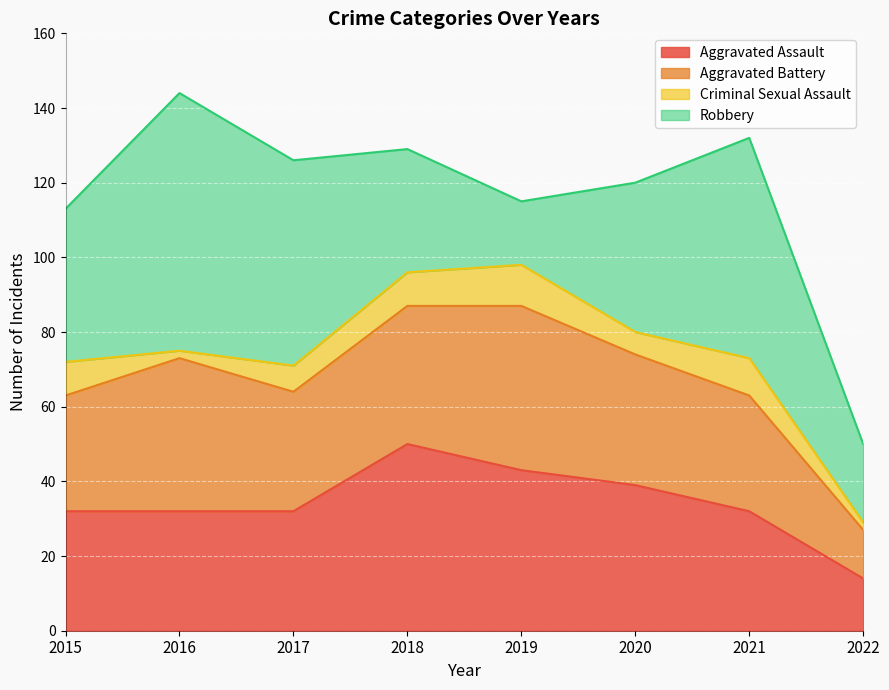

Which series ends up on top after the final intersection of Aggravated Battery and Robbery?

Robbery